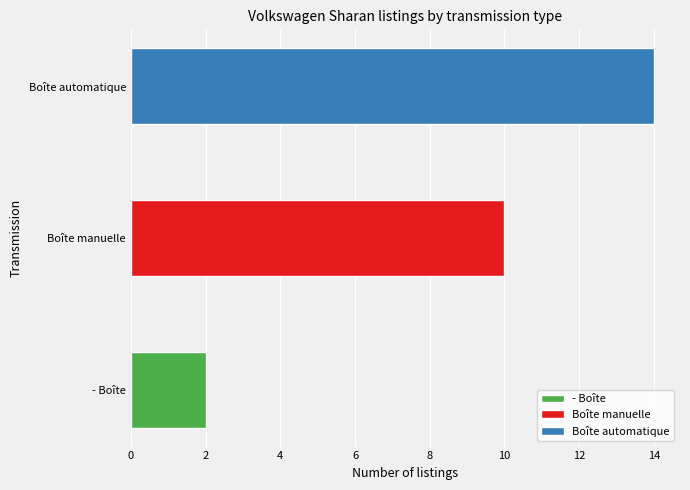

How many data points are less than 10?

1